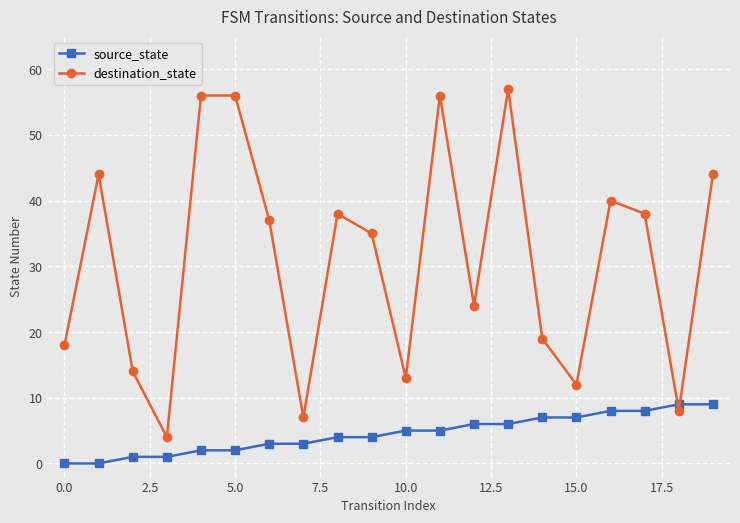

How many distinct data groups are displayed?

2